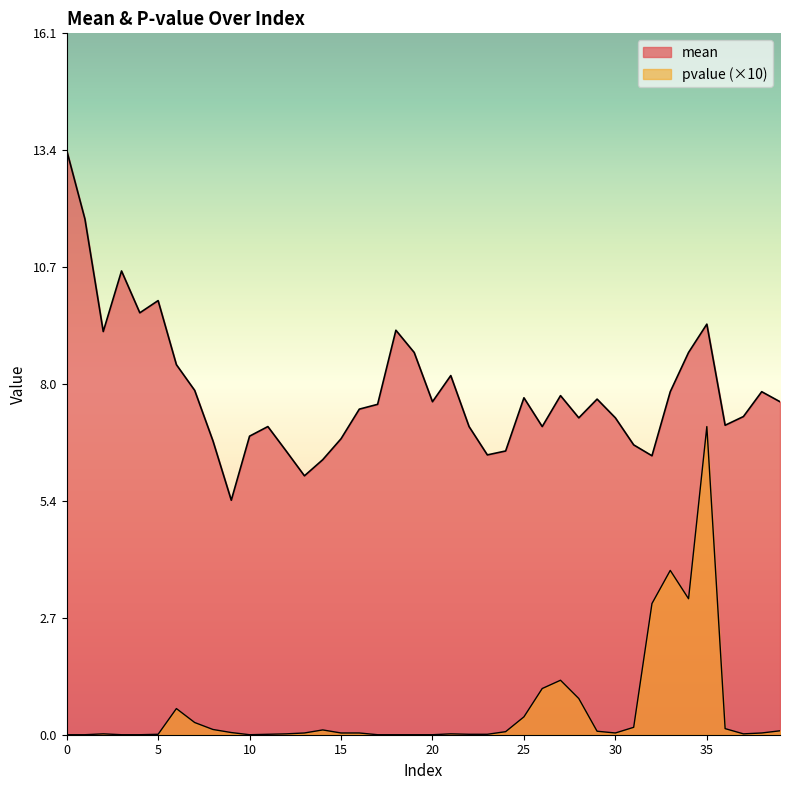

What are all the series names shown in the legend?

mean, pvalue